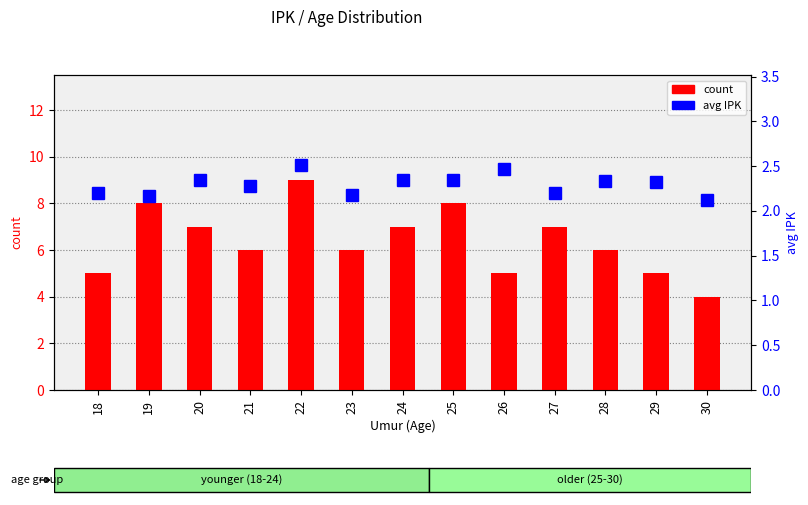

Where does the count series first go above 6?

19